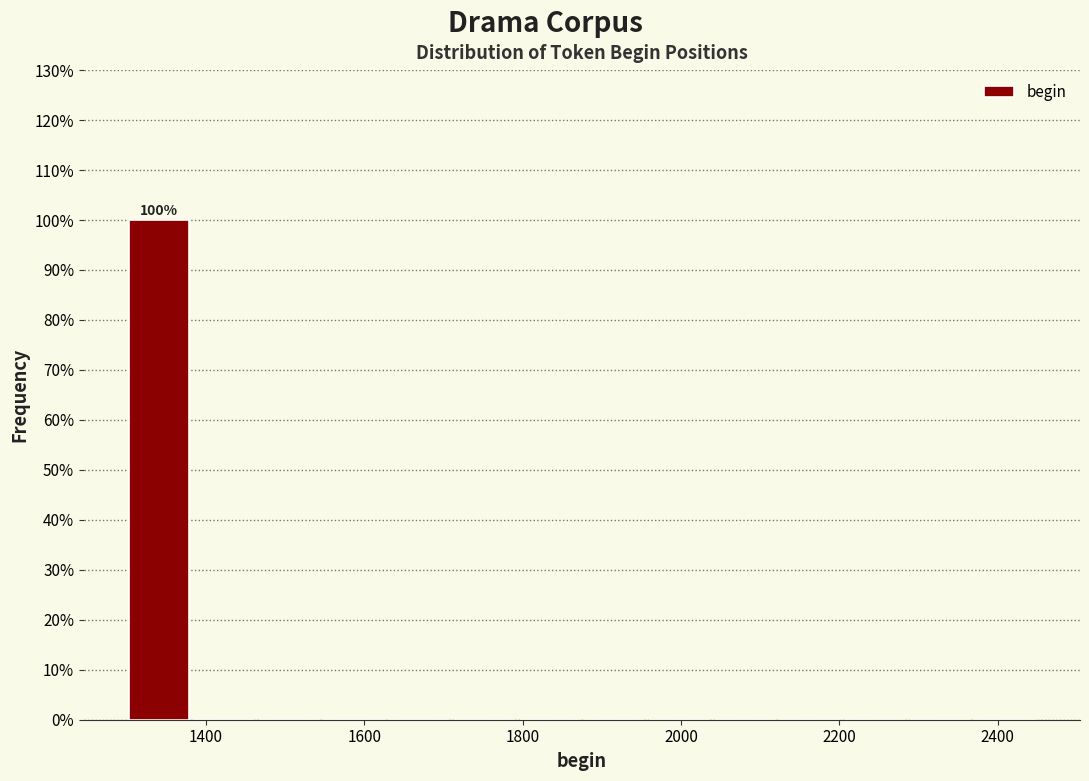

Over which range of the x-axis is the bar tallest?

1300 to 1380